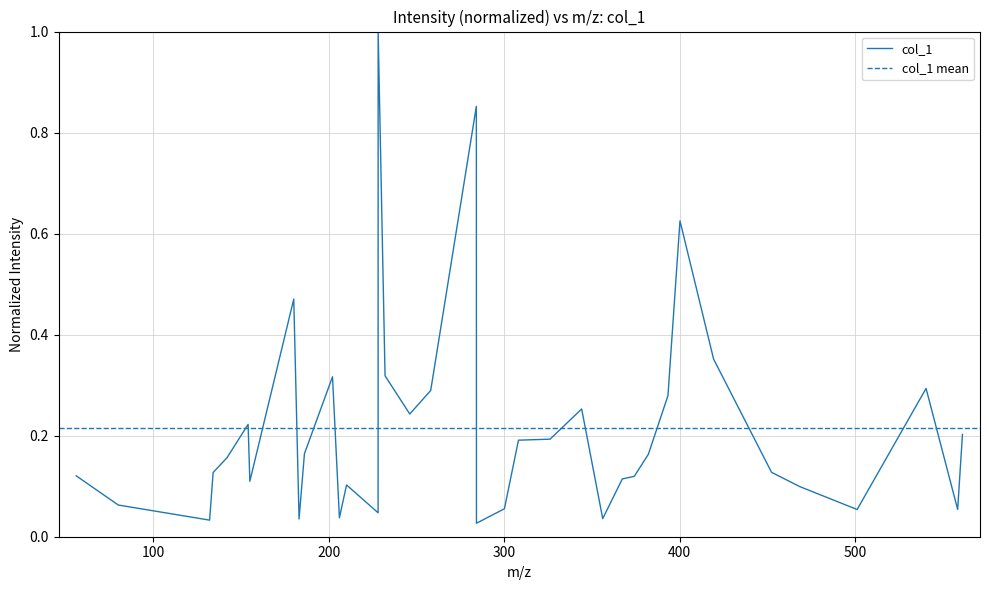

How many interior local valleys (lower than both neighbors) does the data have?

10